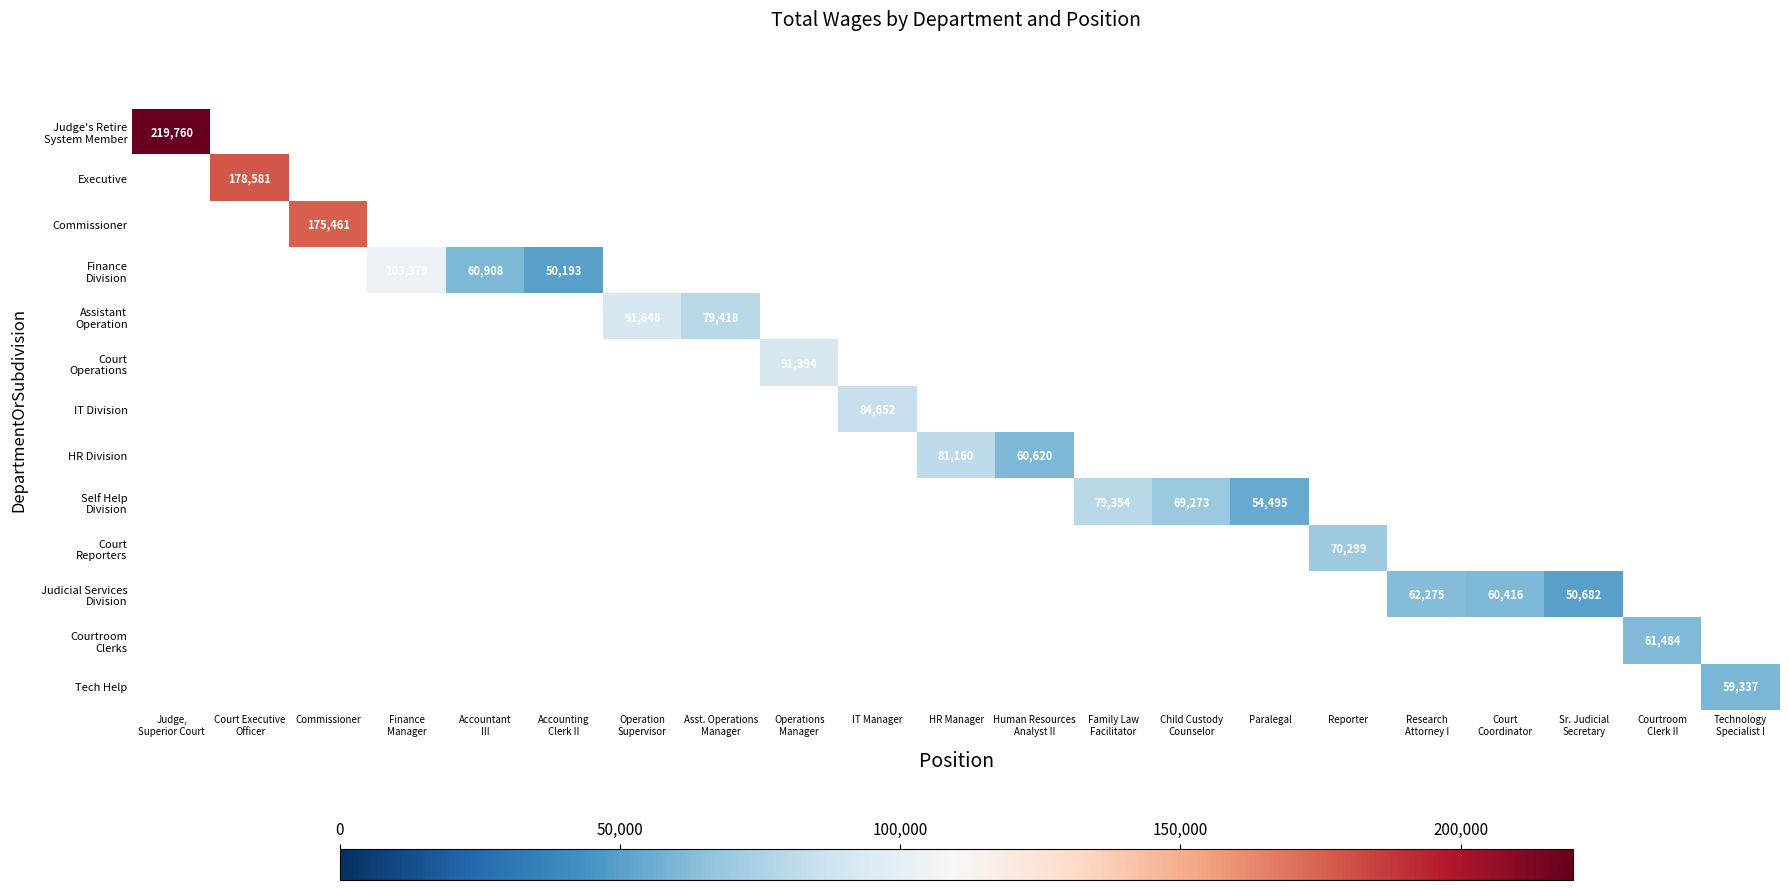

Which label corresponds to the largest value in the chart?

Judge,
Superior Court